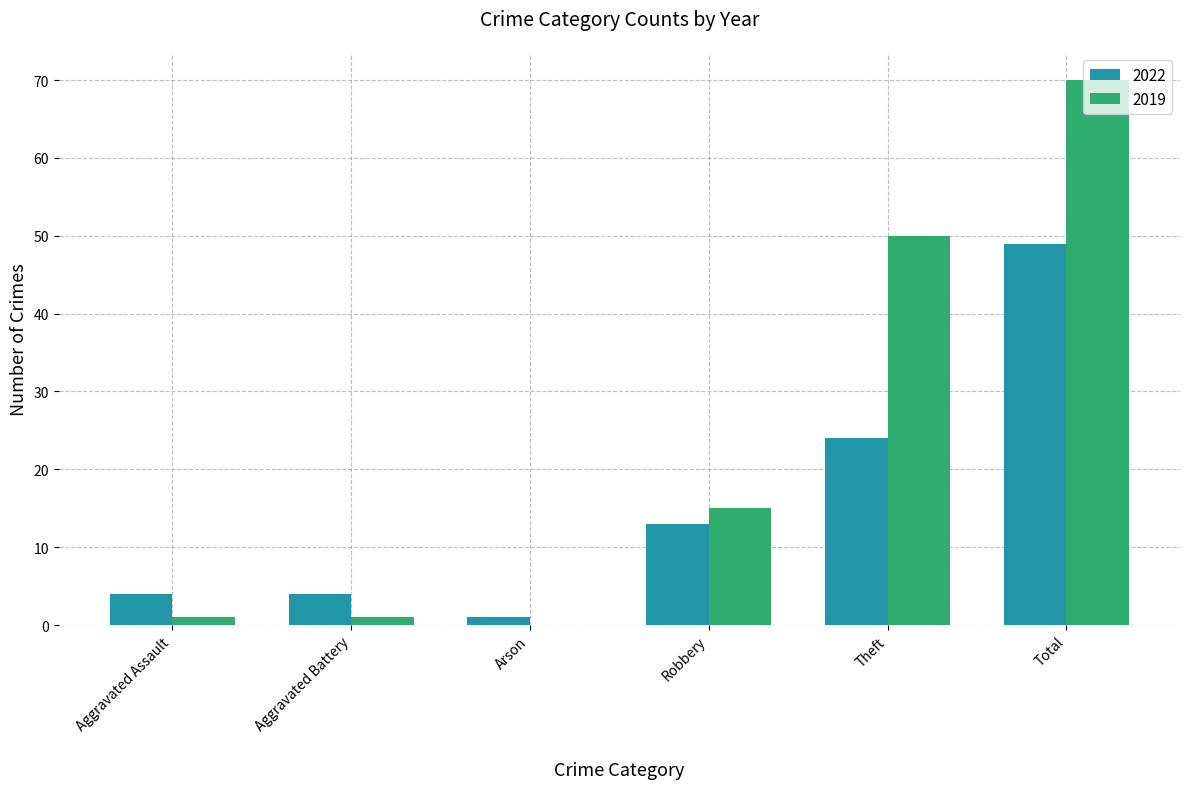

Which series changed the most between Robbery and Theft?

2019